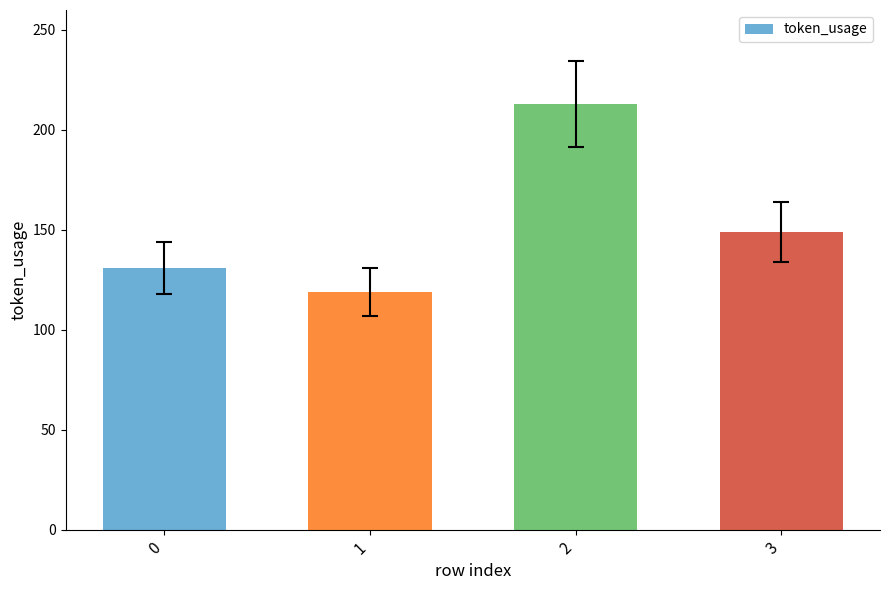

The chart shows a value of 149 at 3. True or false?

True